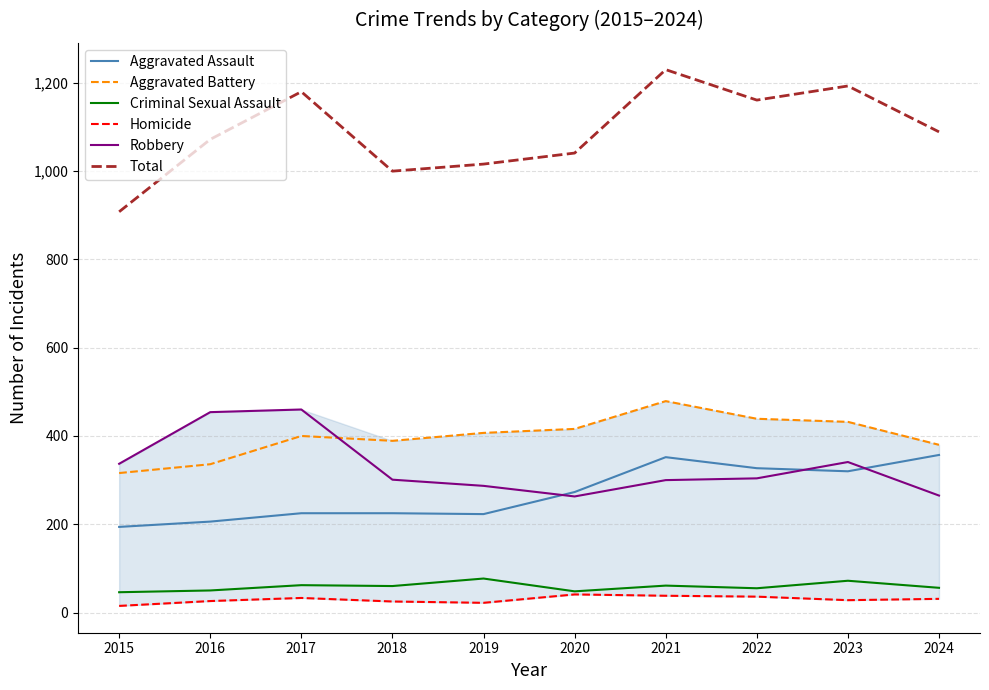

What is the difference between the second highest and minimum values in the Aggravated Battery series?

123